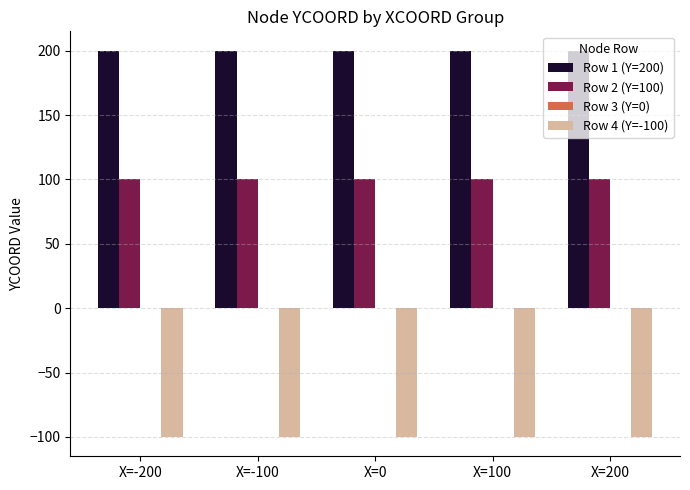

What is the sum of all Row 1 (Y=200) values?

1000